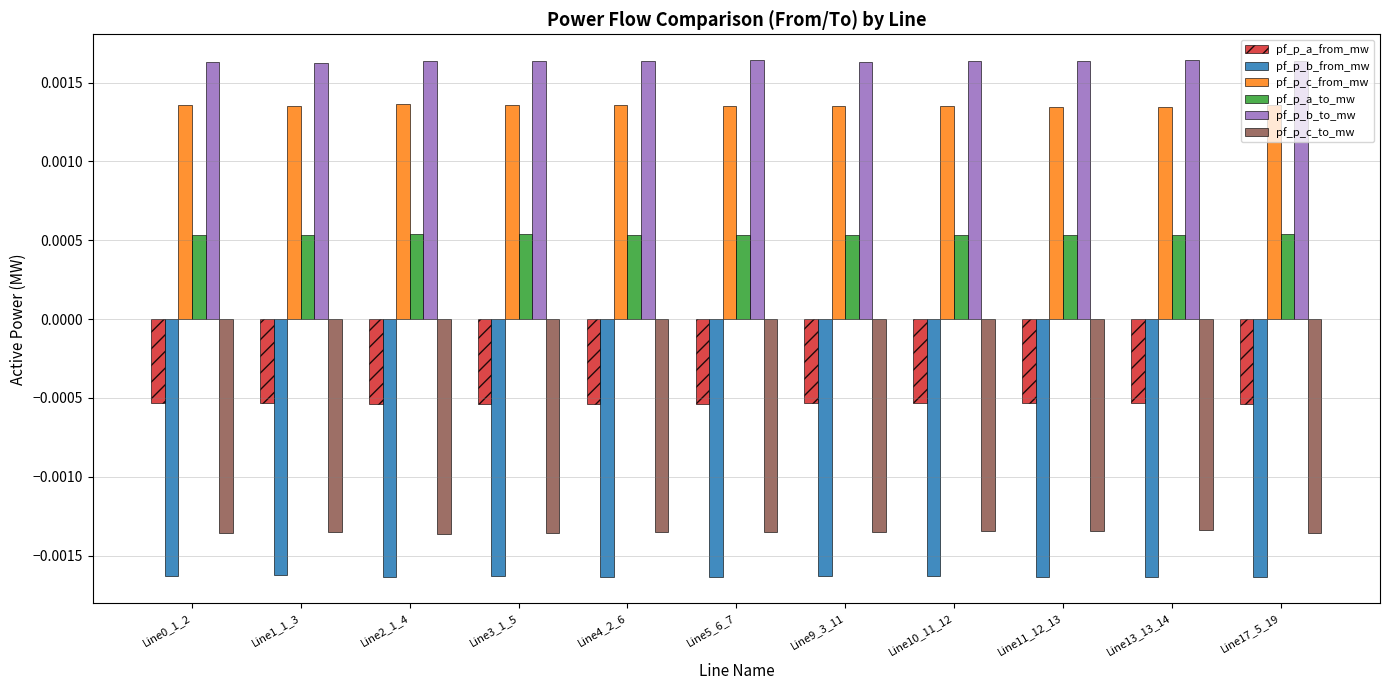

Does the chart contain stacked bars?

No